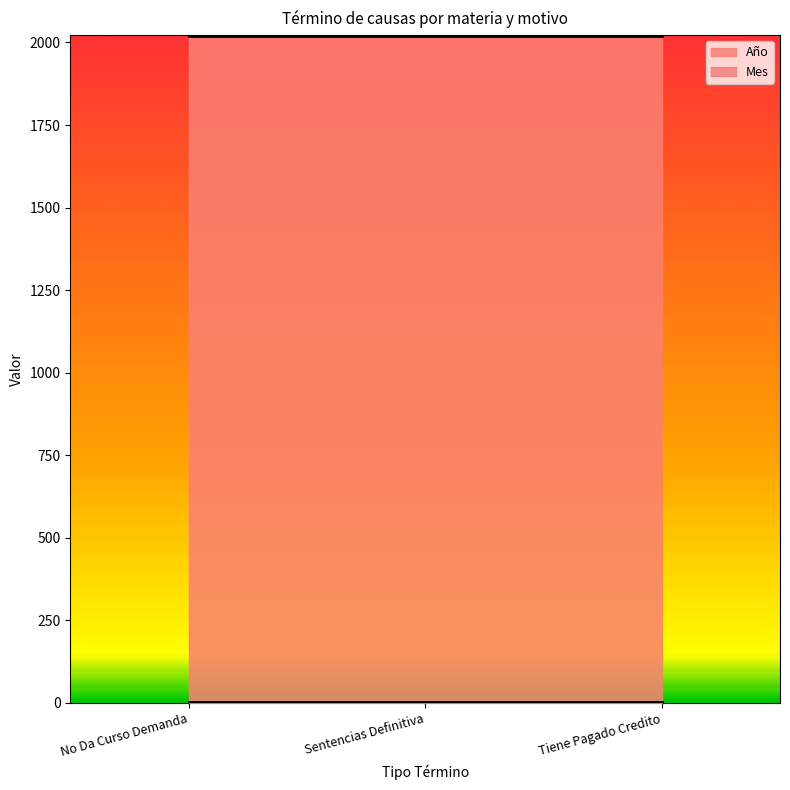

At which category does the chart reach its minimum across all series?

No Da Curso Demanda